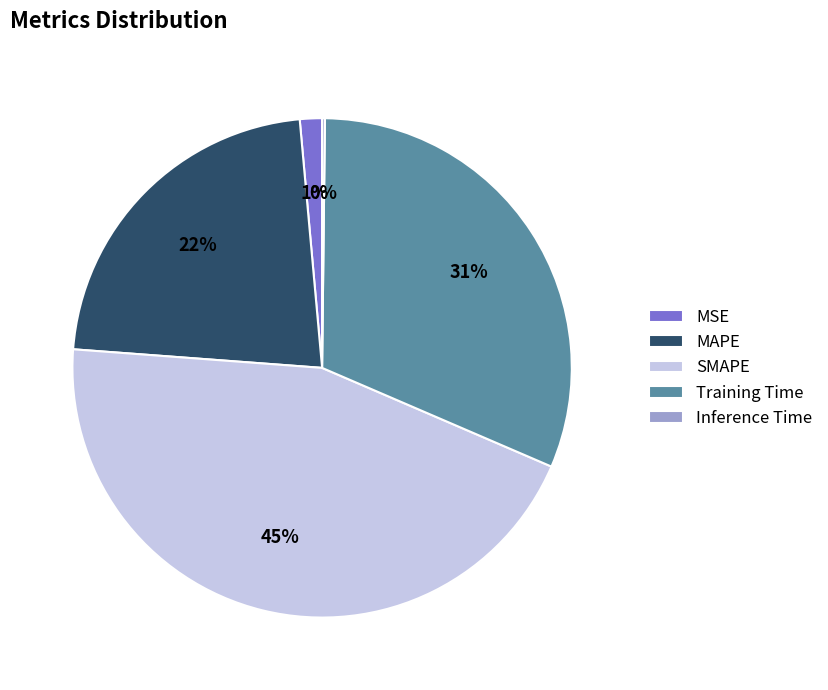

To the nearest percent, what is the difference between the largest and smallest slice percentages?

45%